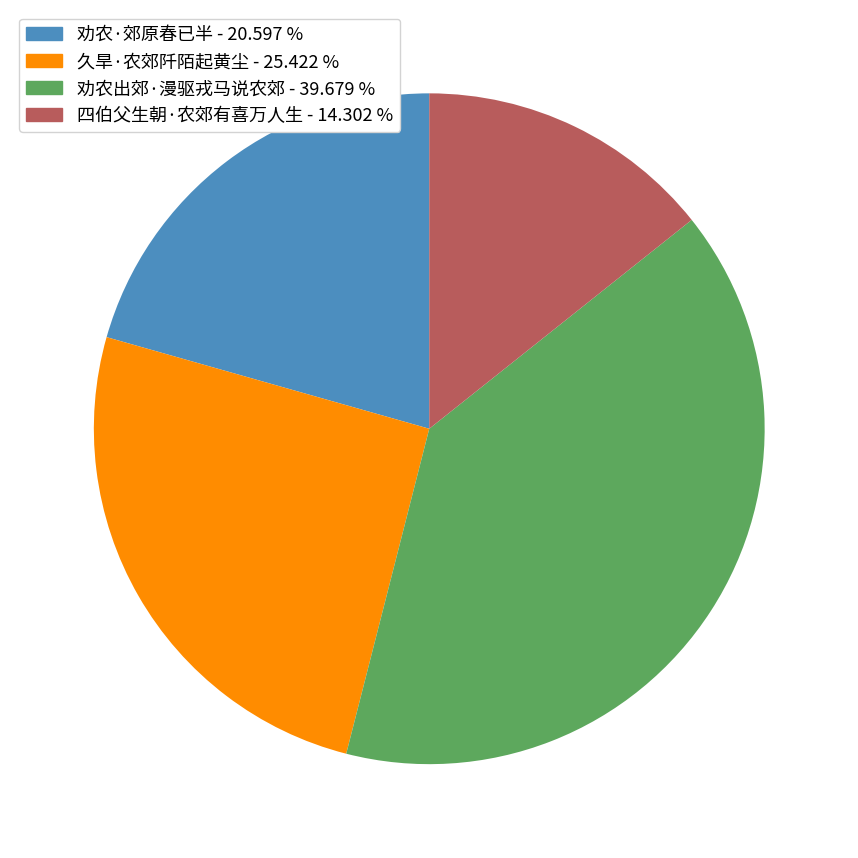

Rank the categories by value from highest to lowest.

劝农出郊·漫驱戎马说农郊, 久旱·农郊阡陌起黄尘, 劝农·郊原春已半, 四伯父生朝·农郊有喜万人生